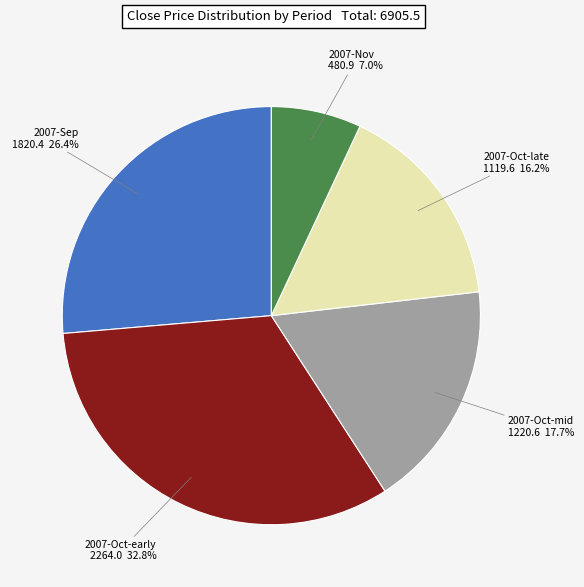

Is there a majority slice in this chart?

No